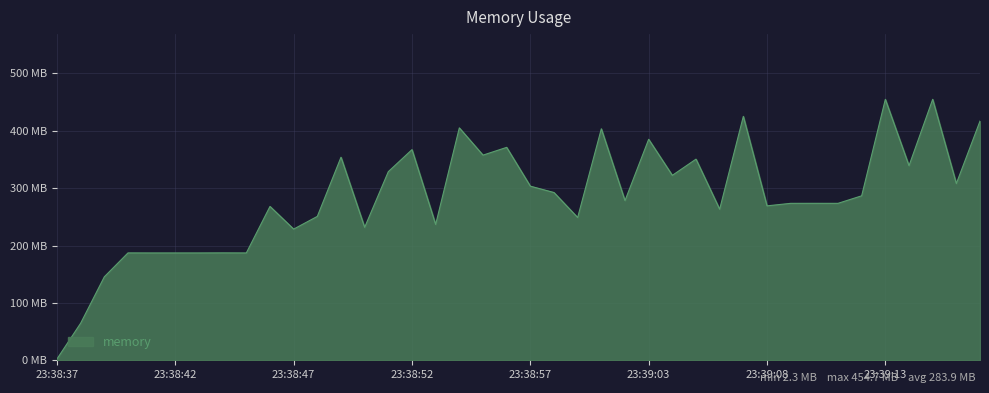

Is this an area chart (filled region under the line)?

Yes